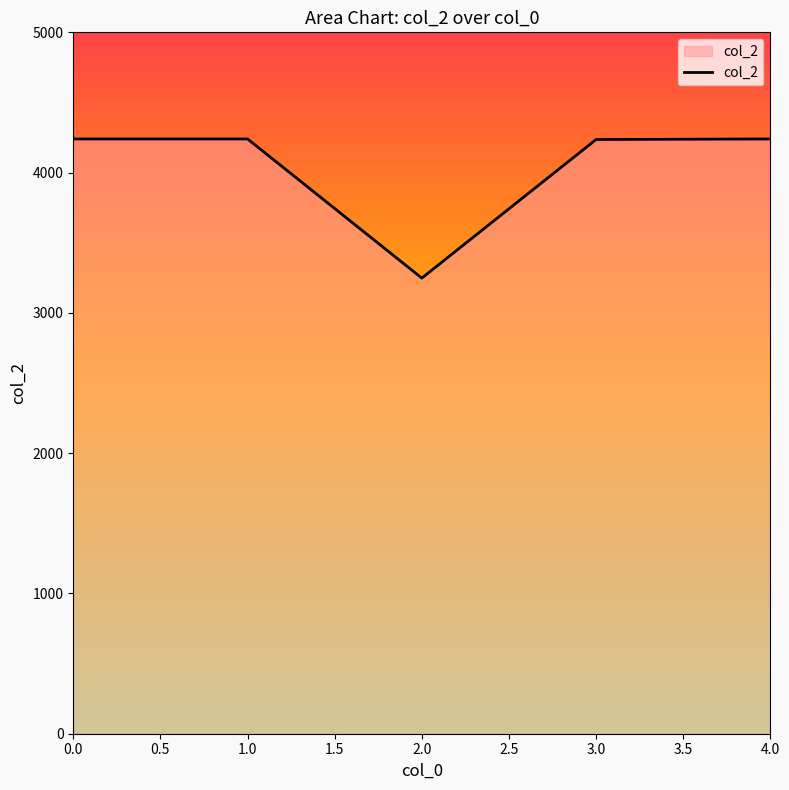

True or false: there are more than 2 points higher than both neighbors.

False